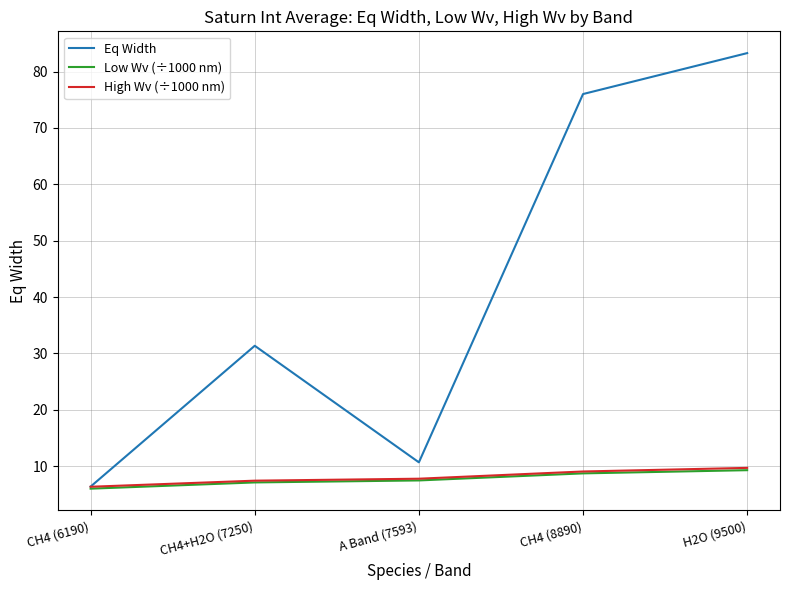

True or false: Eq Width has a value of 3.7 at CH4 (6190).

False